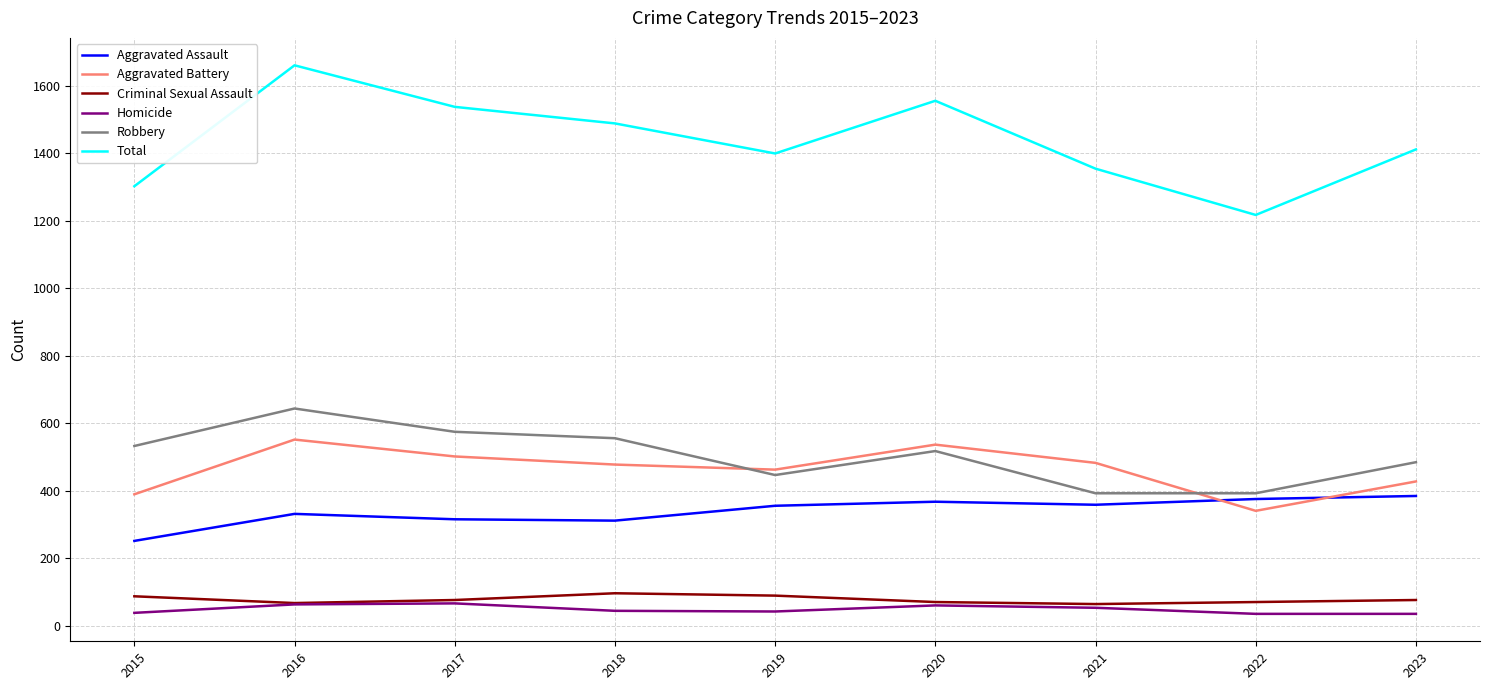

Which series has the largest total across all categories?

Total